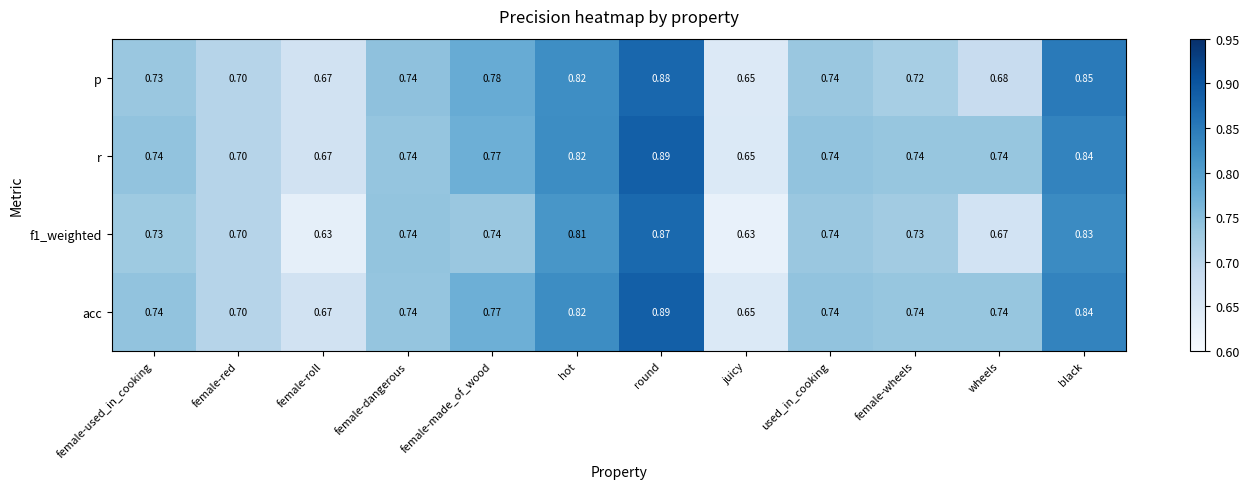

Which category has the lowest value in the p series?

juicy